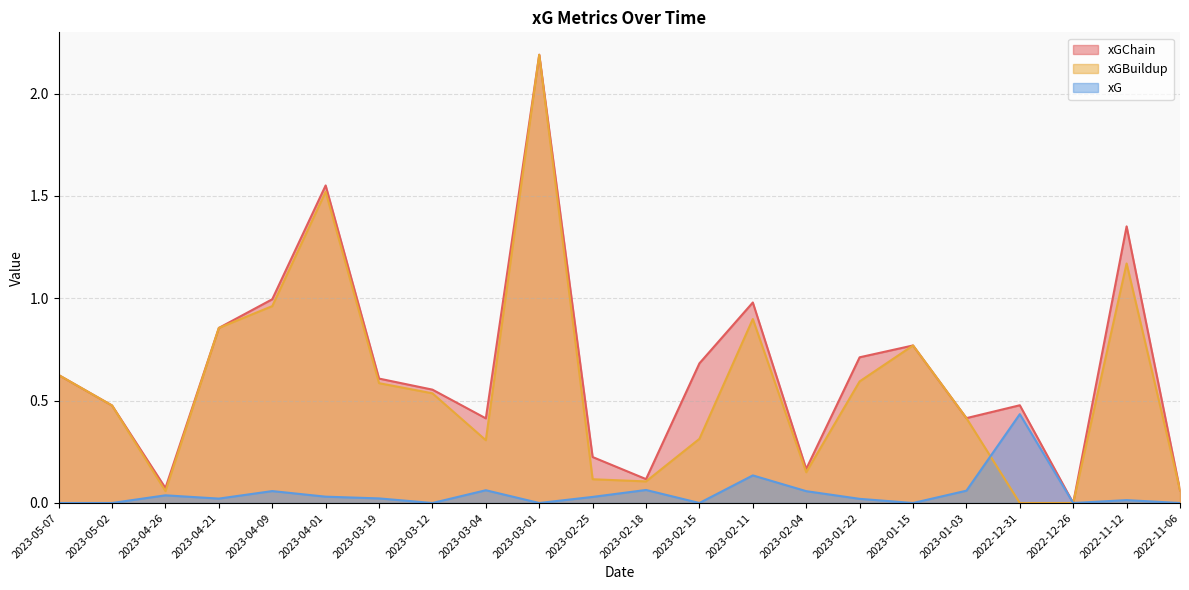

The xGChain series shows 1.1 at 2023-01-22. True or false?

False